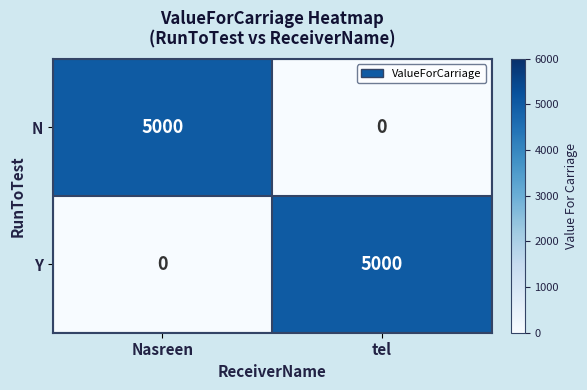

Count the number of categories in the chart.

2